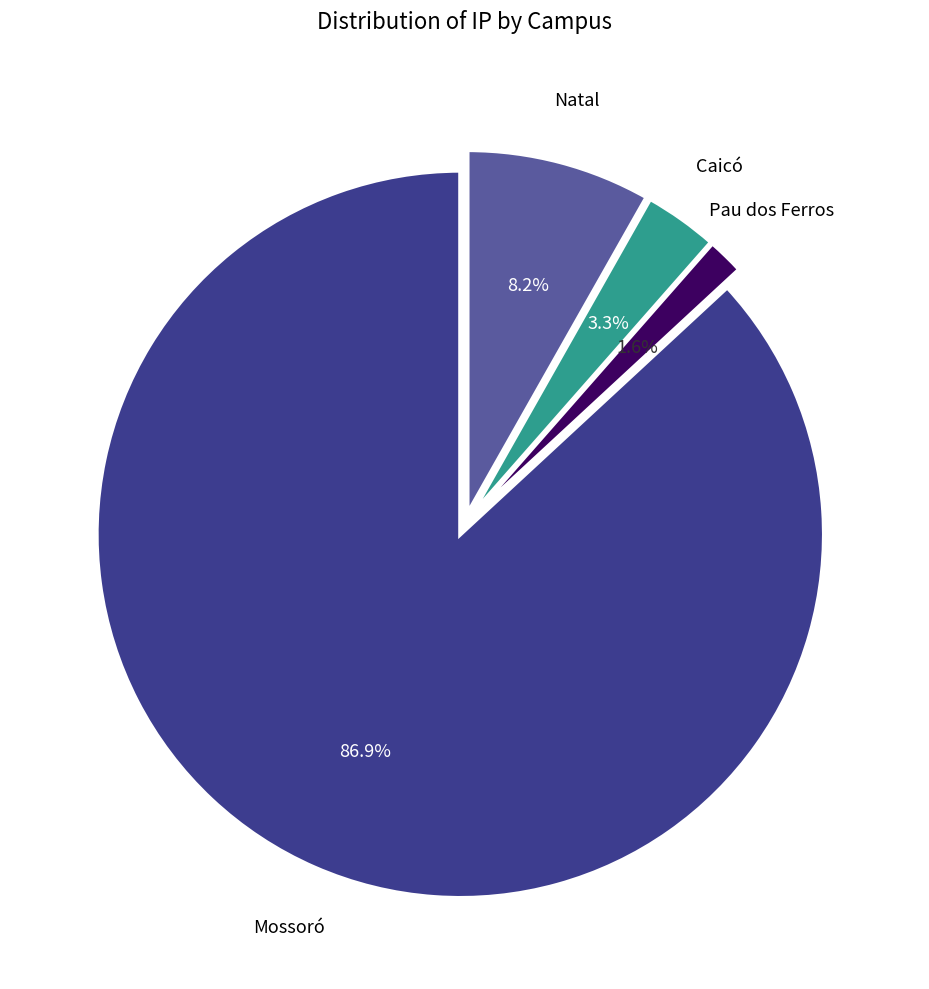

Does any single category account for the majority?

Yes